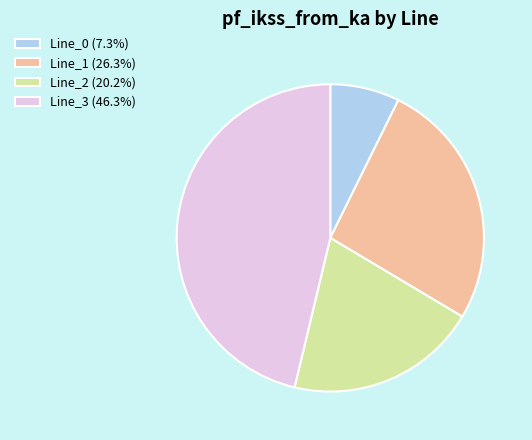

Rank the categories by value from lowest to highest.

Line_0, Line_2, Line_1, Line_3